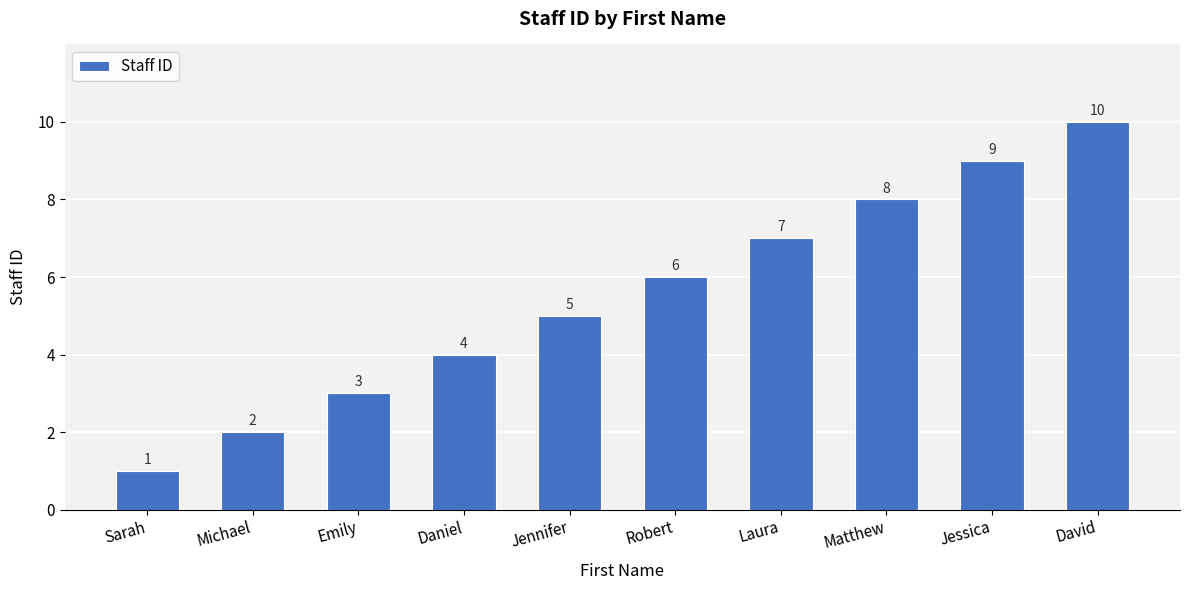

Is it true that the value at Sarah is 1?

True